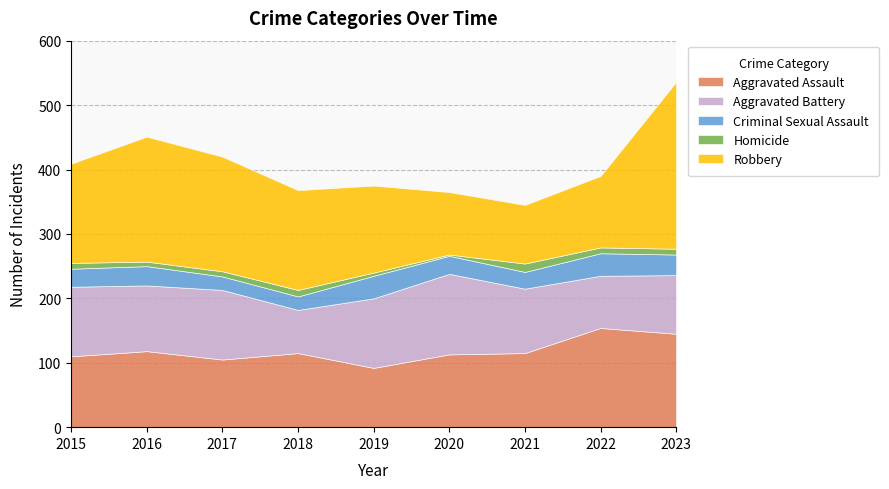

List the labels in order of Homicide value, smallest first.

2020, 2019, 2016, 2017, 2015, 2022, 2023, 2018, 2021